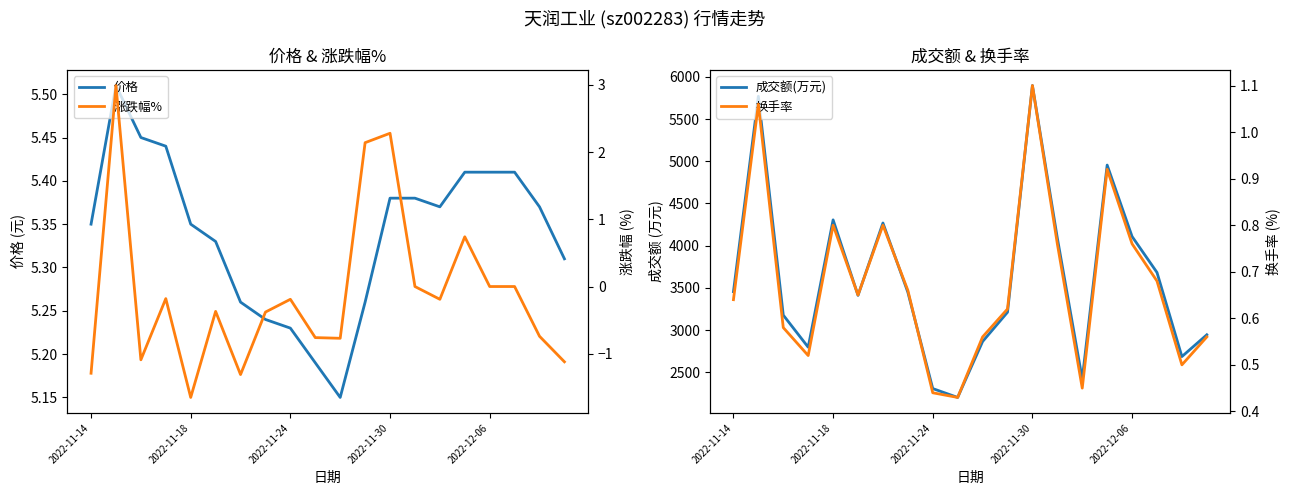

What is the sum of the 换手率 values at 17 and 18?

1.2